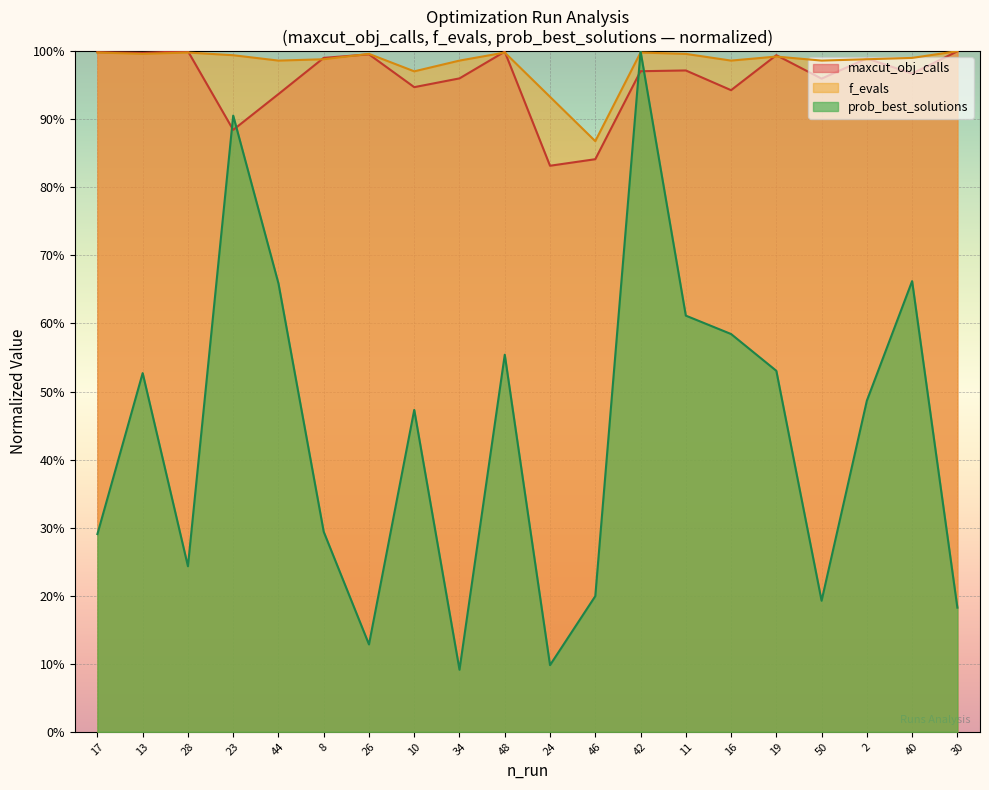

Does the chart display data point markers on the line(s)?

No